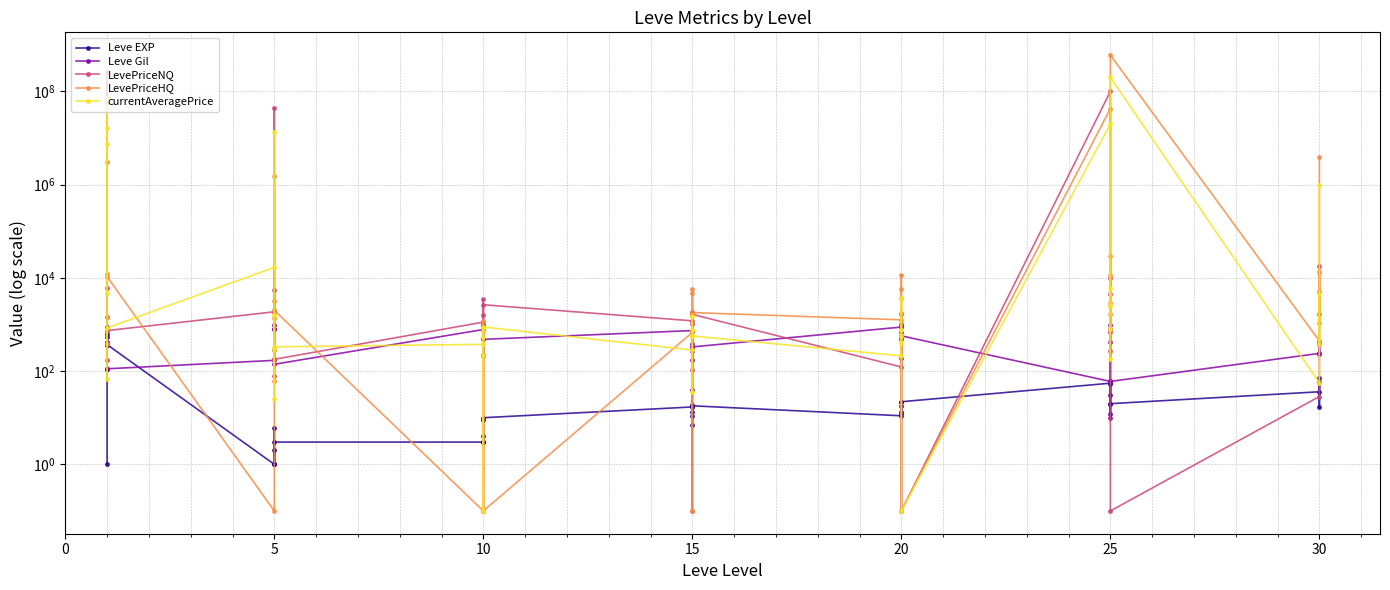

How many interior local valleys does the Leve EXP series have?

12